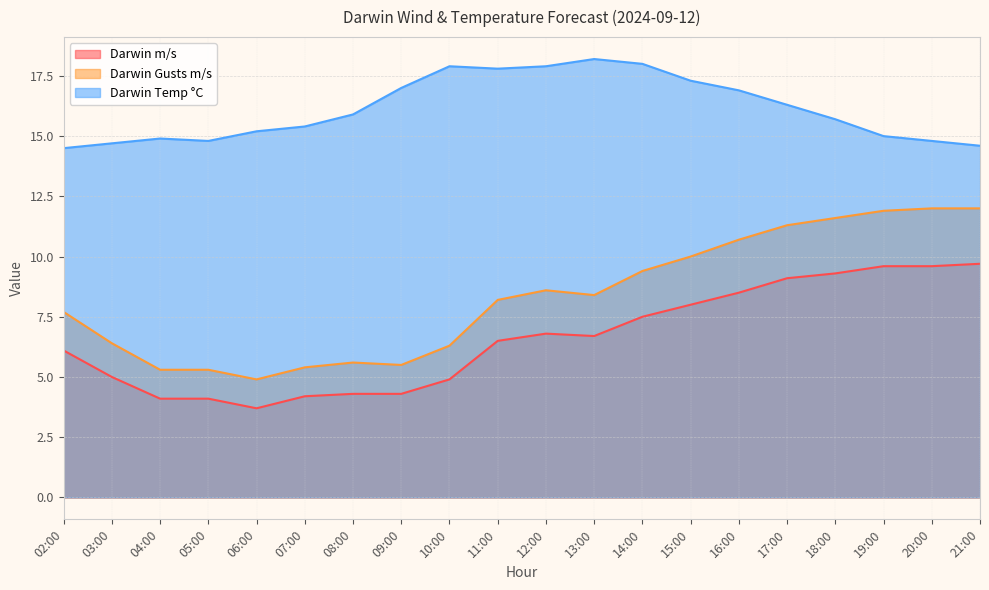

Read the Darwin Gusts m/s value at 10:00.

6.3